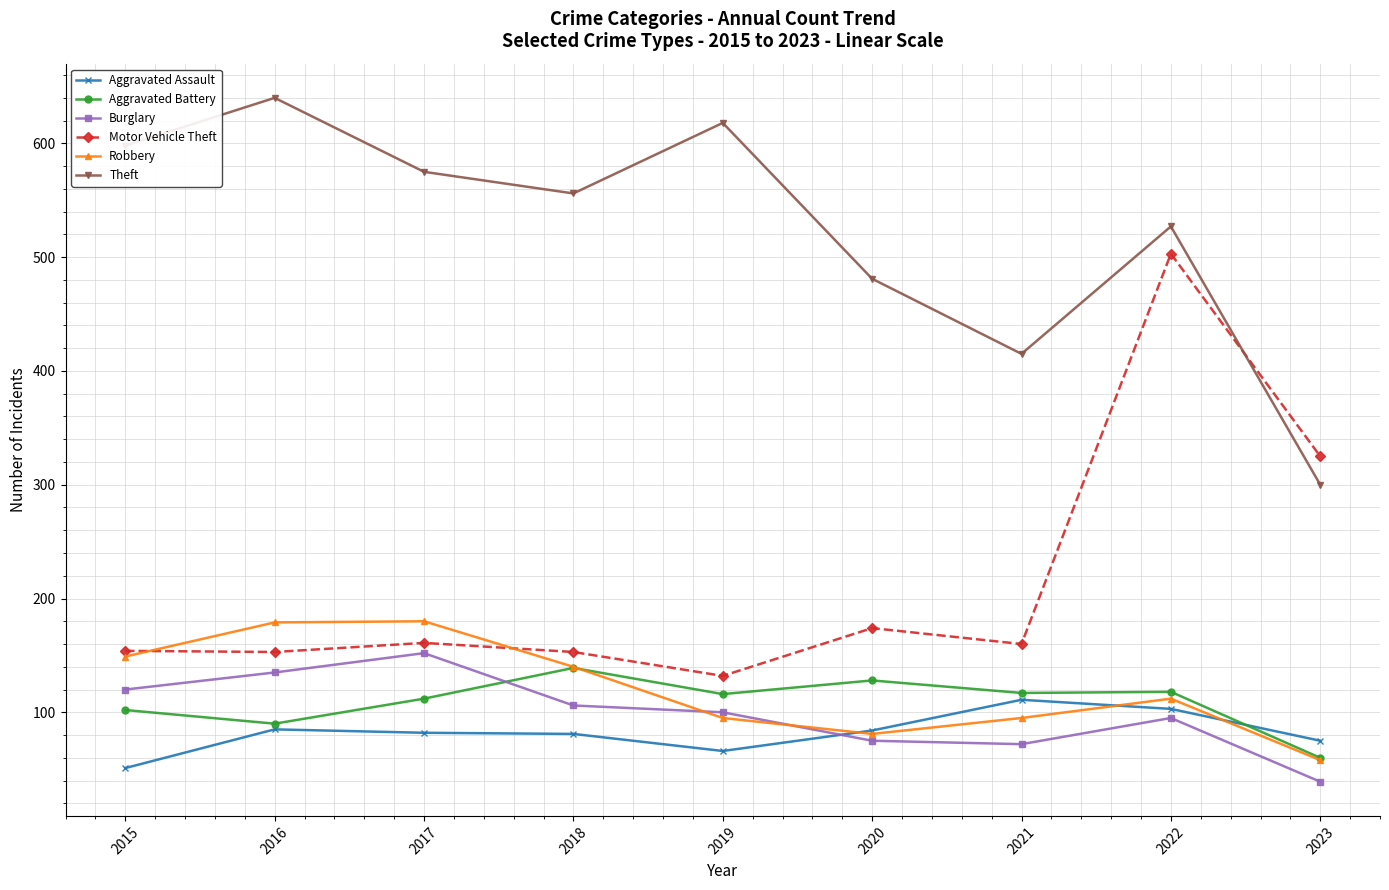

Where is the first local maximum for Theft?

2016